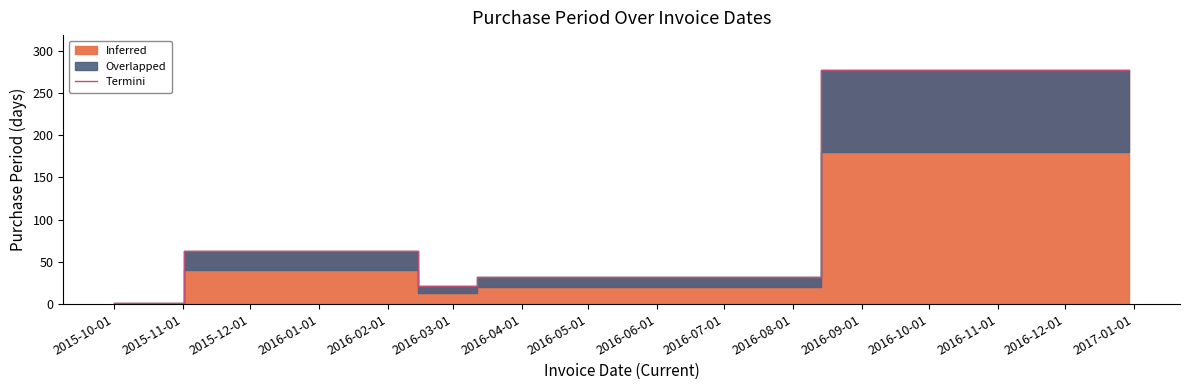

What is the highest value of the Termini series?

277